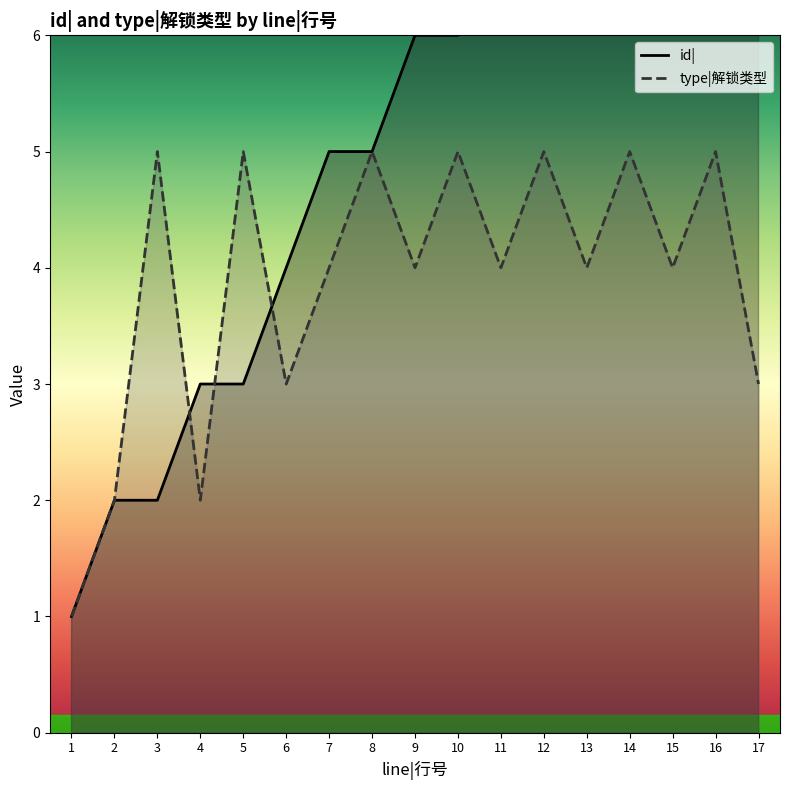

What is the sum of the type|解锁类型 values at 12 and 4?

7